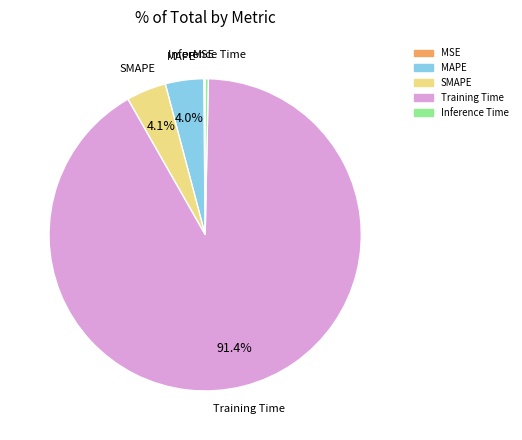

Which category has the biggest portion of the pie?

Training Time